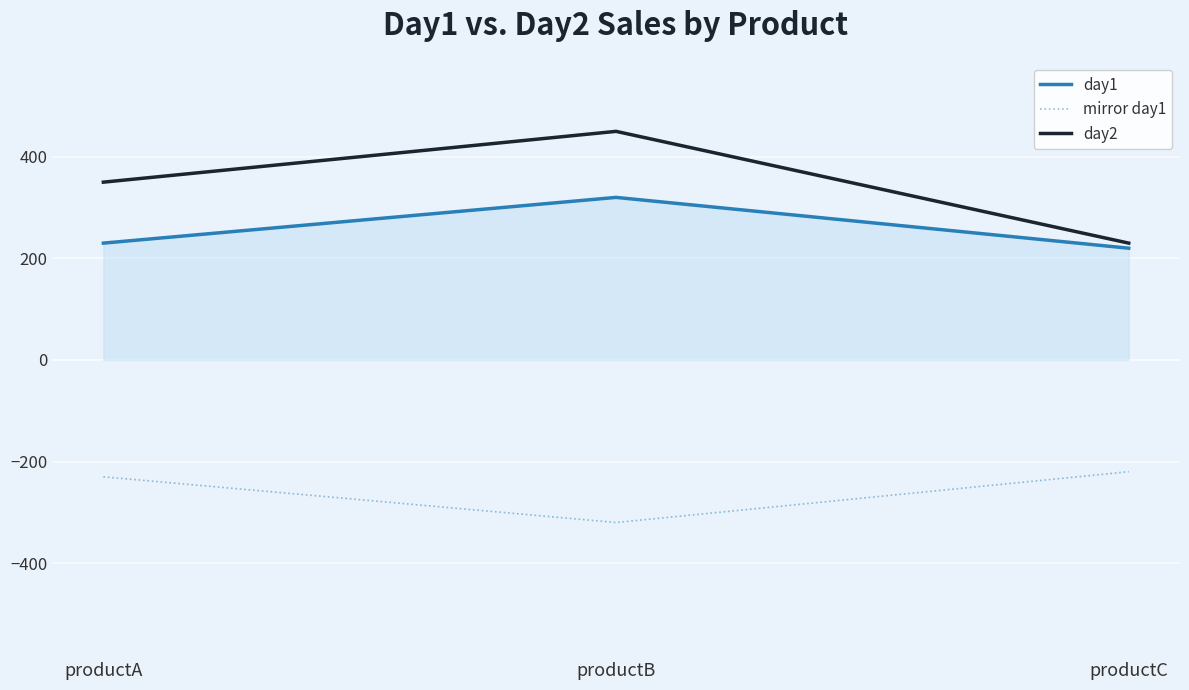

What is the maximum value shown in the chart?

450